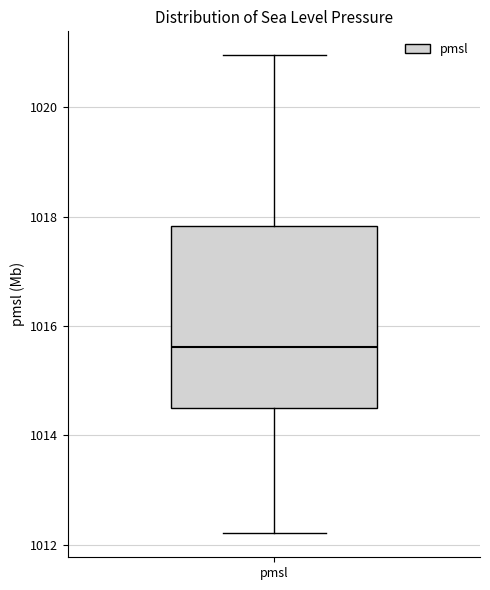

Where does the lower whisker of the box for pmsl end on the y-axis? The values are not printed on the chart, so give them approximately, as read against the axis.

1012.2